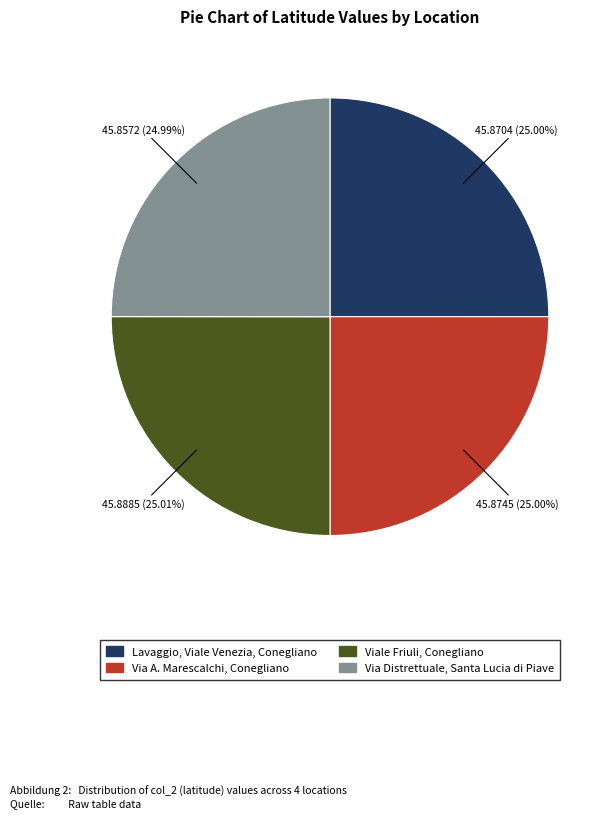

Combined, do Via A. Marescalchi, Conegliano and Viale Friuli, Conegliano account for over 50%?

Yes